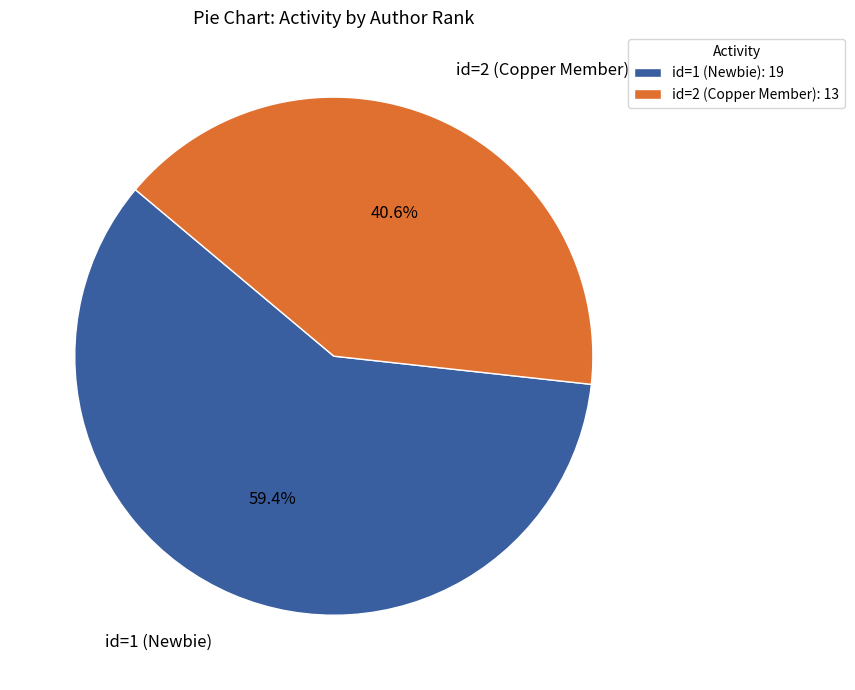

What percentage is the id=1 (Newbie) slice, to the nearest percent?

59%